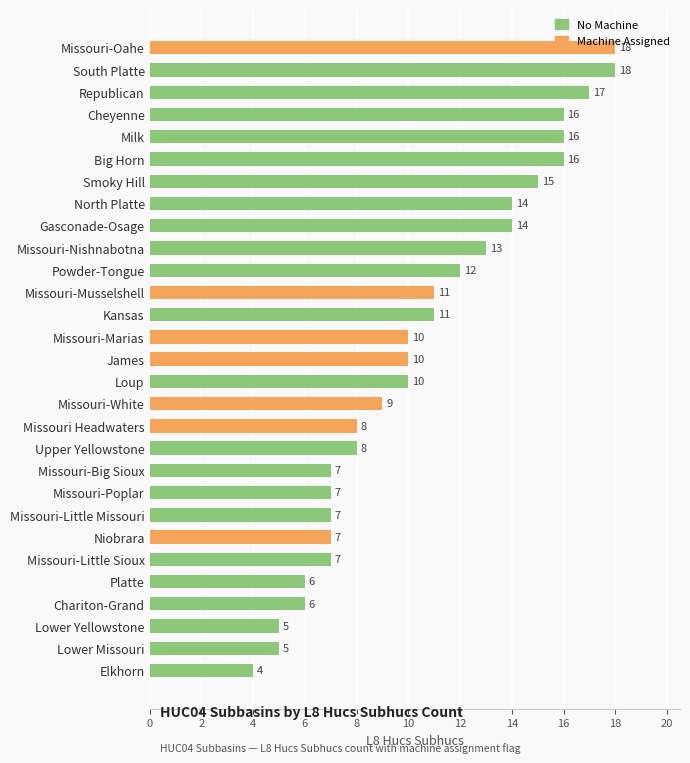

What is the difference between the values at Upper Yellowstone and James?

2